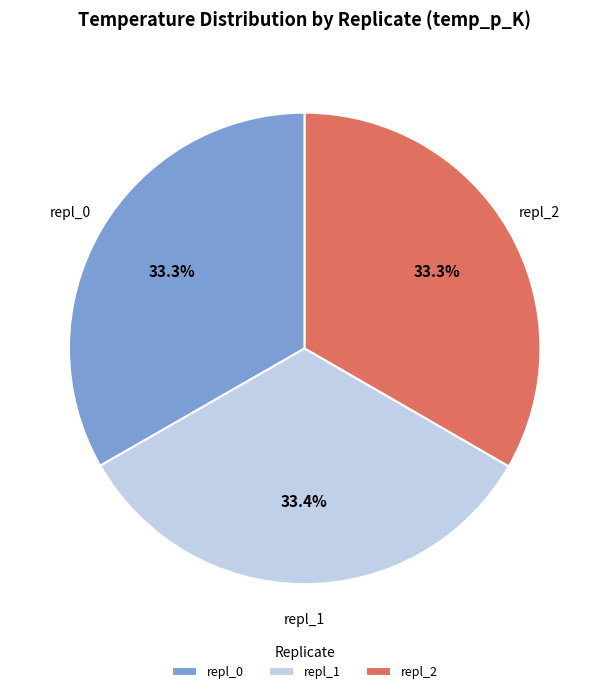

What is the ratio of the value at repl_0 to the value at repl_1?

1.0